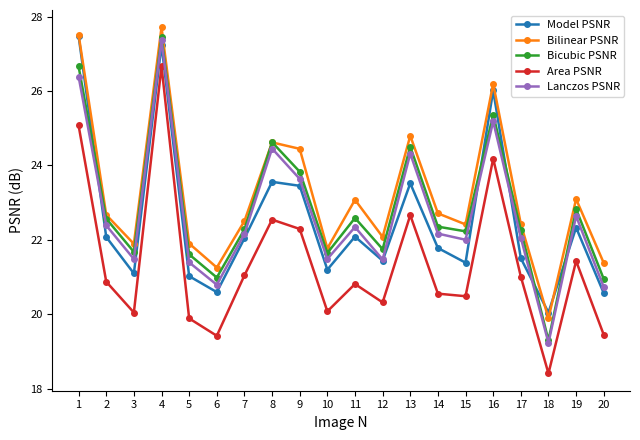

True or false: Lanczos PSNR has a value of 21.5 at 12.

True